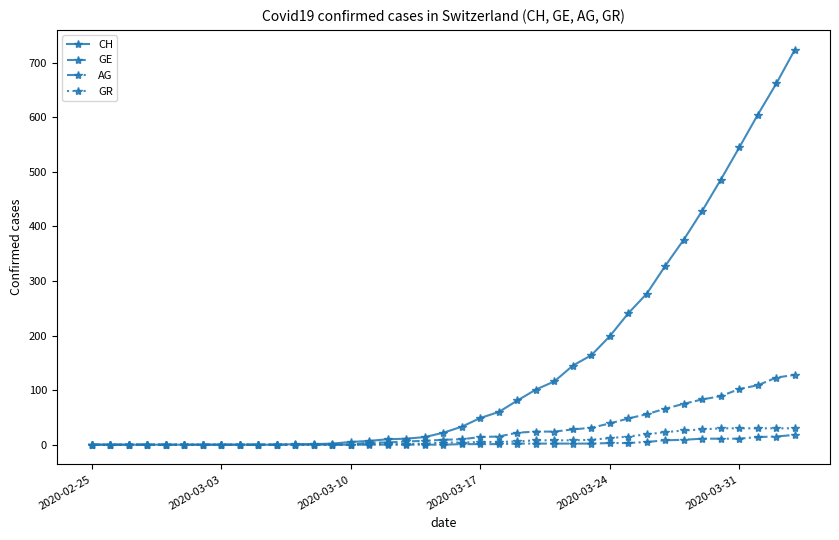

How many data points does each series have?

39